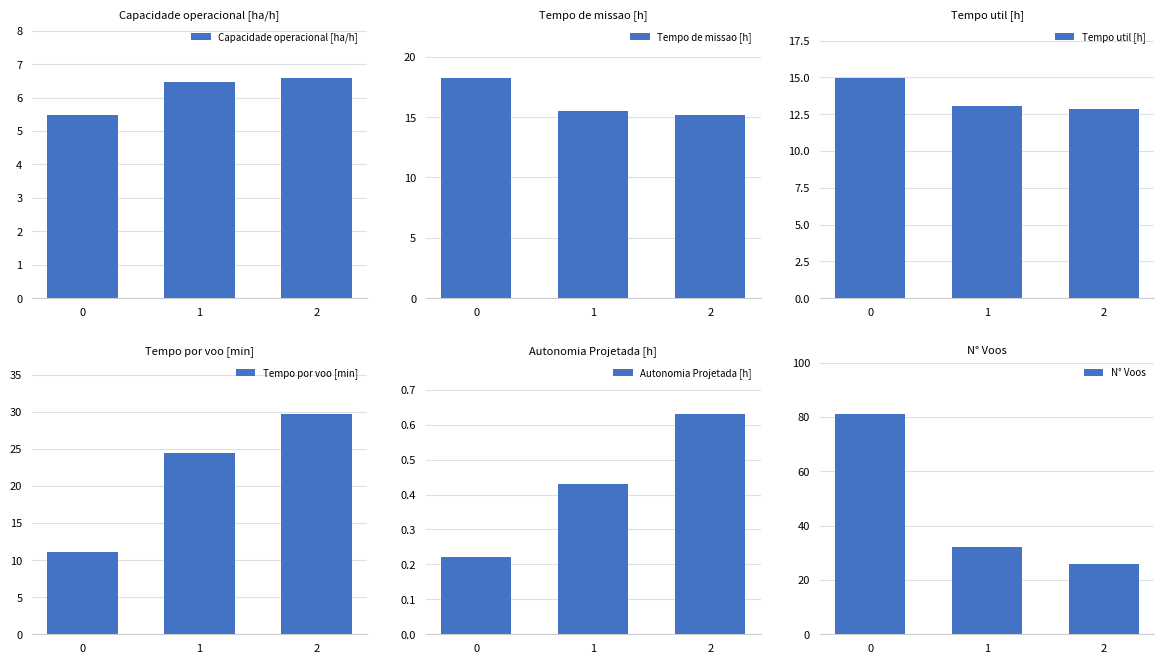

List the labels in order of Tempo de missao [h] value, largest first.

0, 1, 2